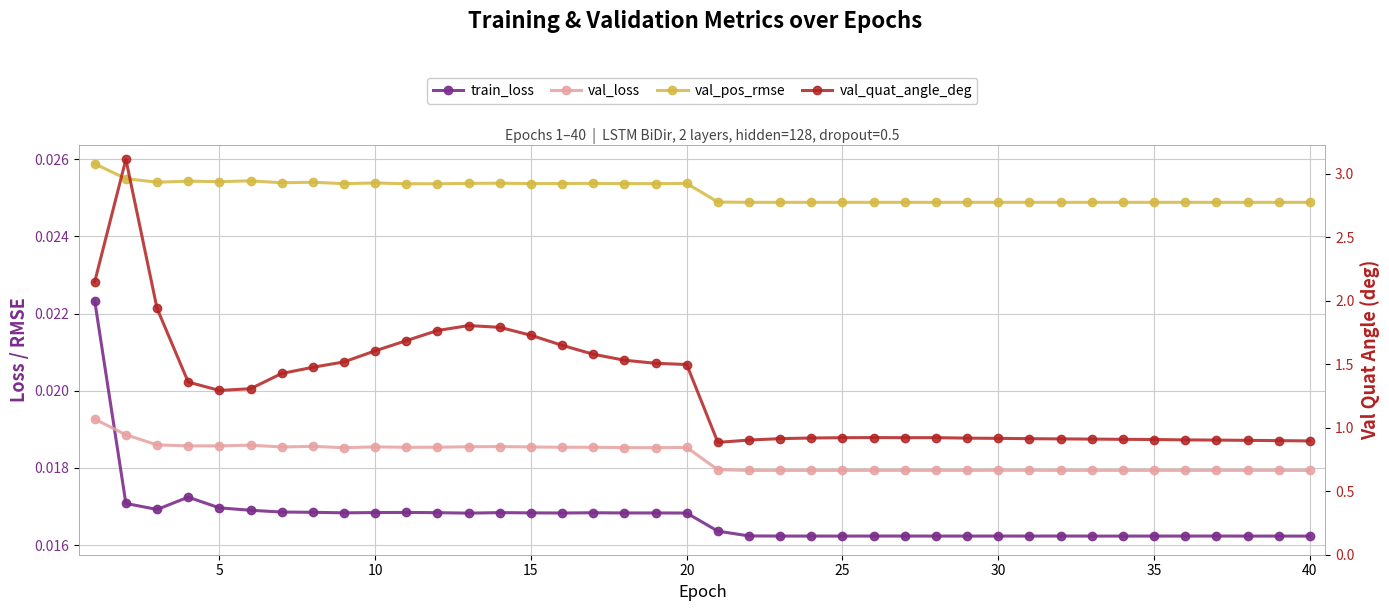

At how many categories does at least one series exceed 2?

2